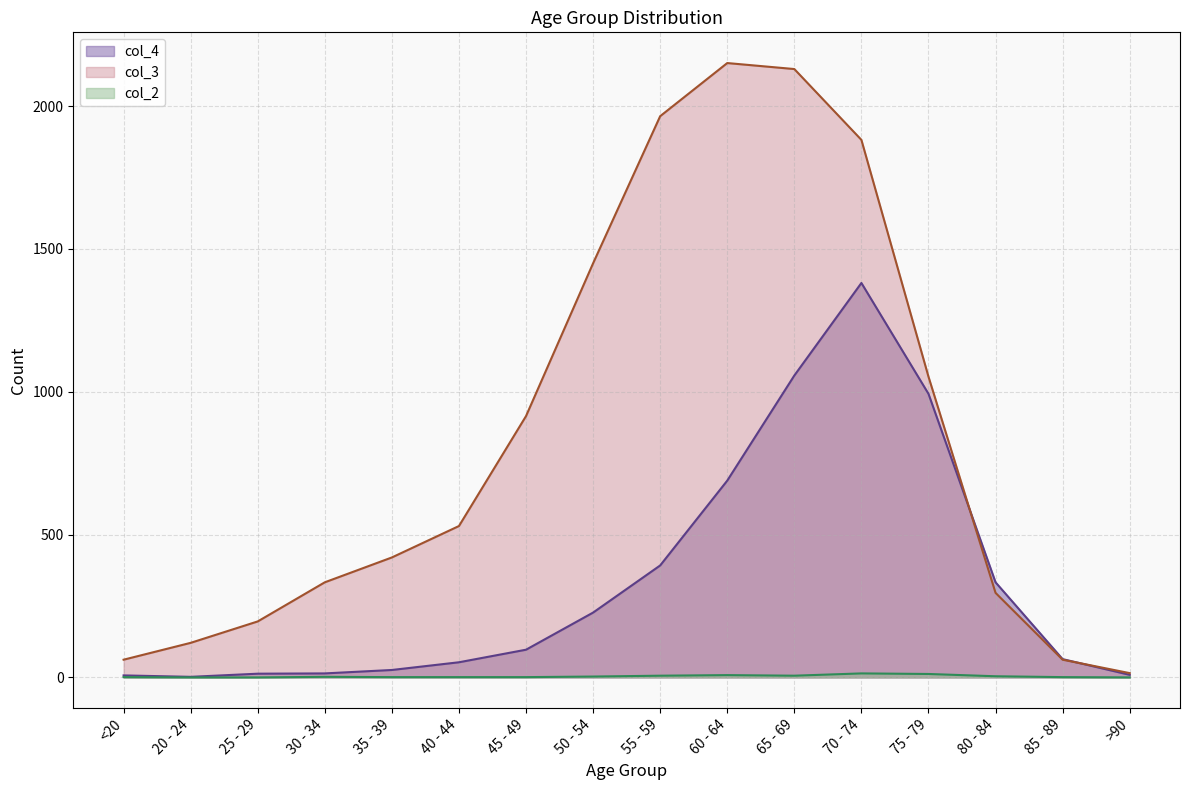

What position from the right is >90?

1